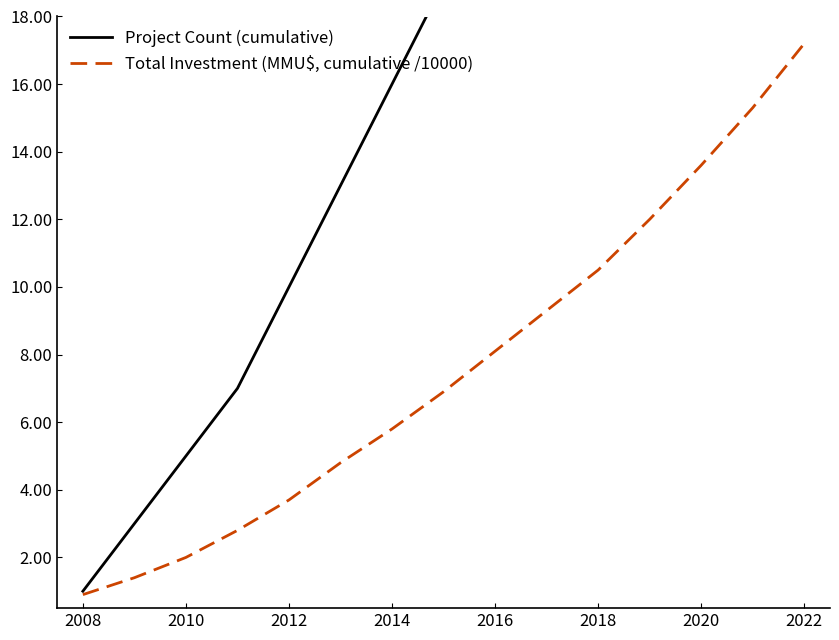

Is it true that Project Count (cumulative) equals 5.0 at 2010?

True